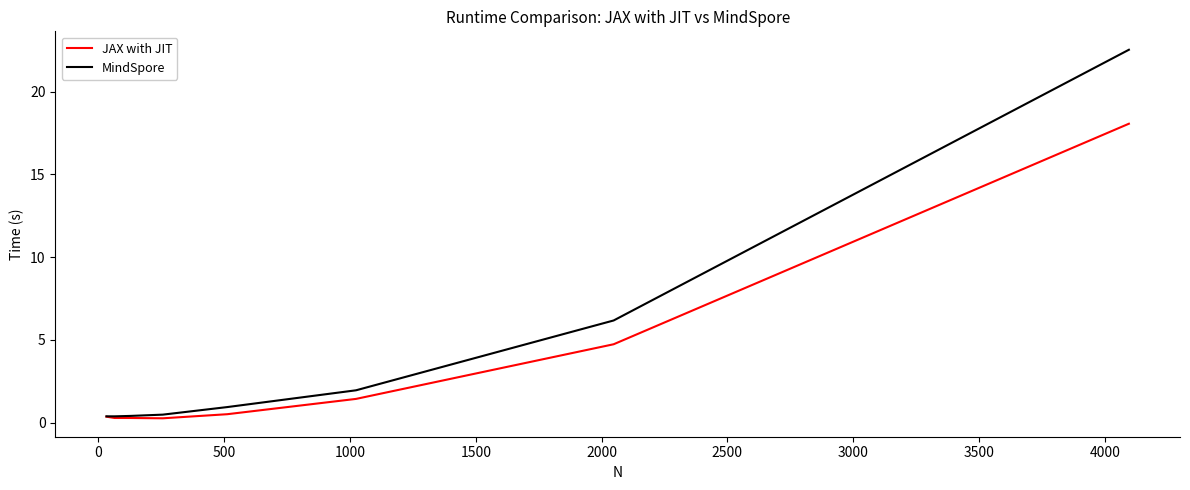

Which series has the widest spread of values?

MindSpore